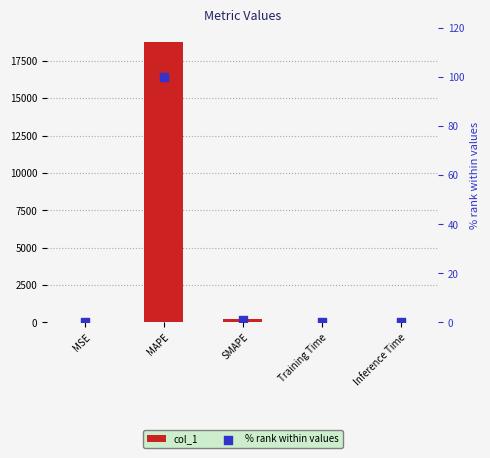

Which series has the largest total across all categories?

col_1